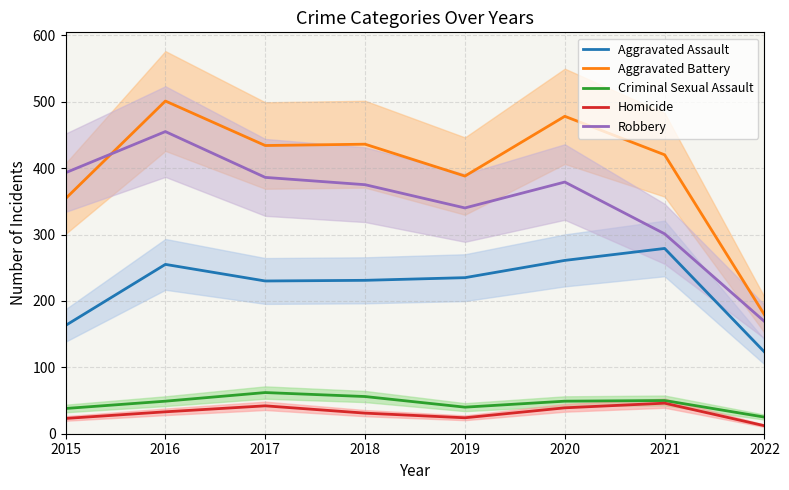

How many lines are shown in the chart?

5